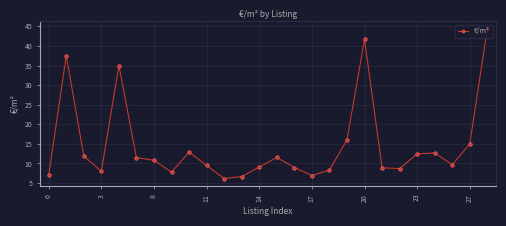

What is the average value?

14.6